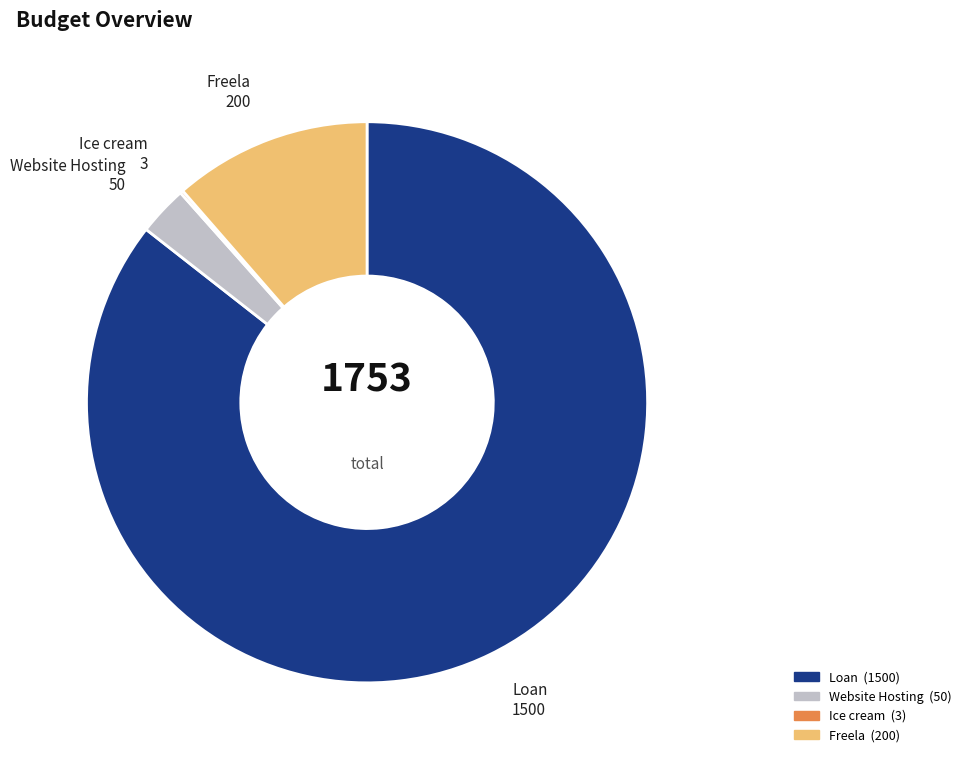

Which has a higher value, Website Hosting or Loan?

Loan